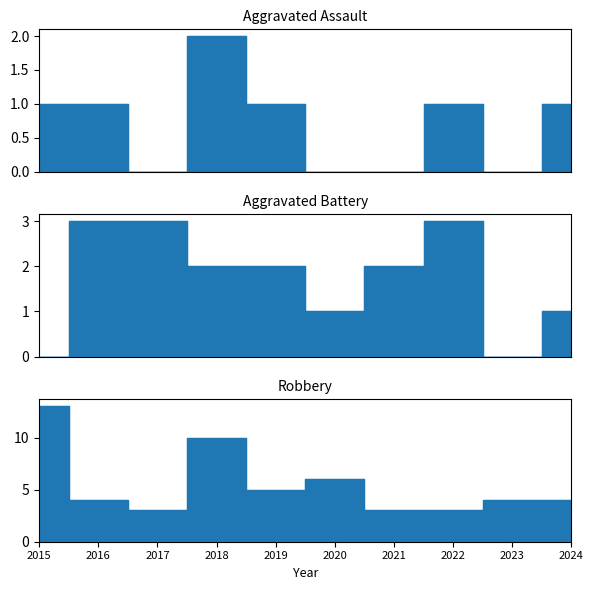

Rank the series by their maximum value, from lowest to highest.

Aggravated Assault, Aggravated Battery, Robbery